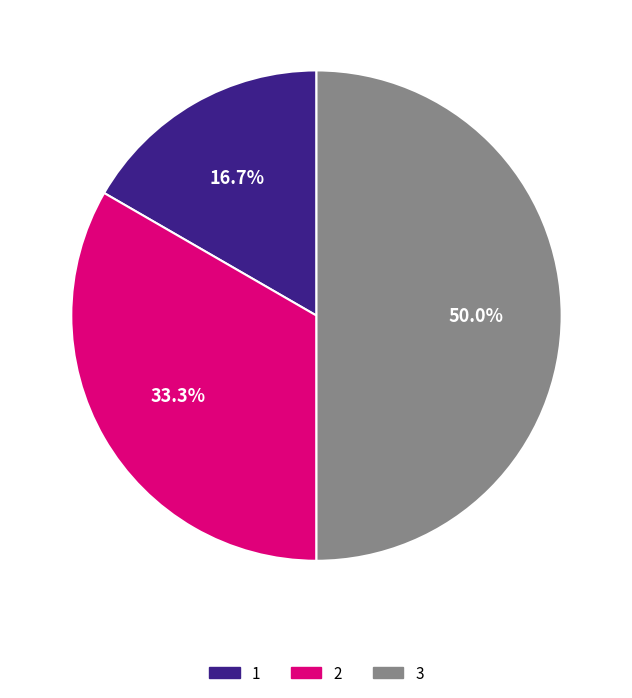

How many slices are in this pie chart?

3